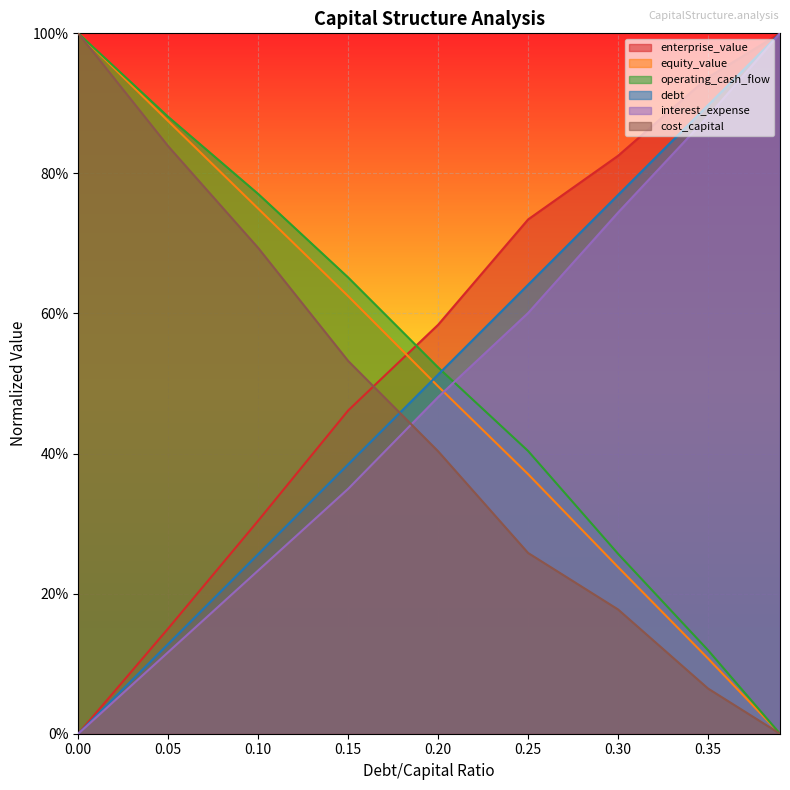

The value of operating_cash_flow at 0.15 is 0.7. True or false?

True